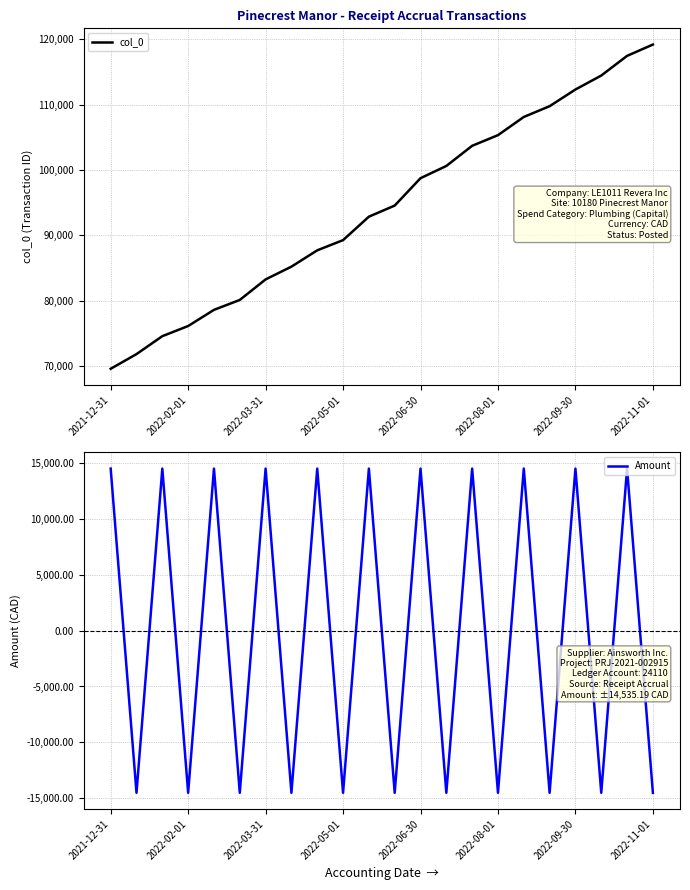

Rank the series by their average value, from lowest to highest.

Amount, col_0